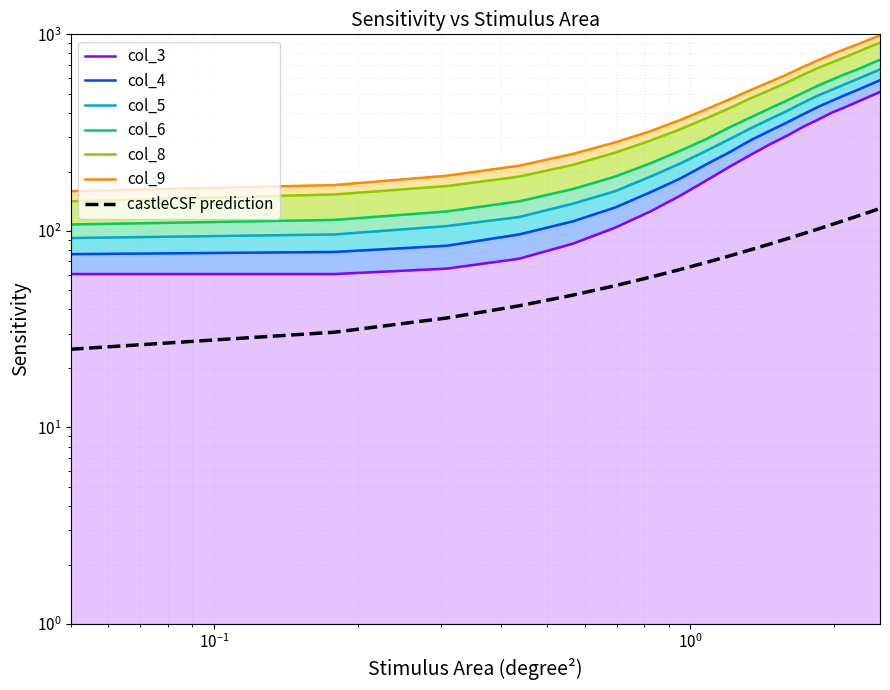

What is the value of the col_3 point at the 14th from the left?

339.3